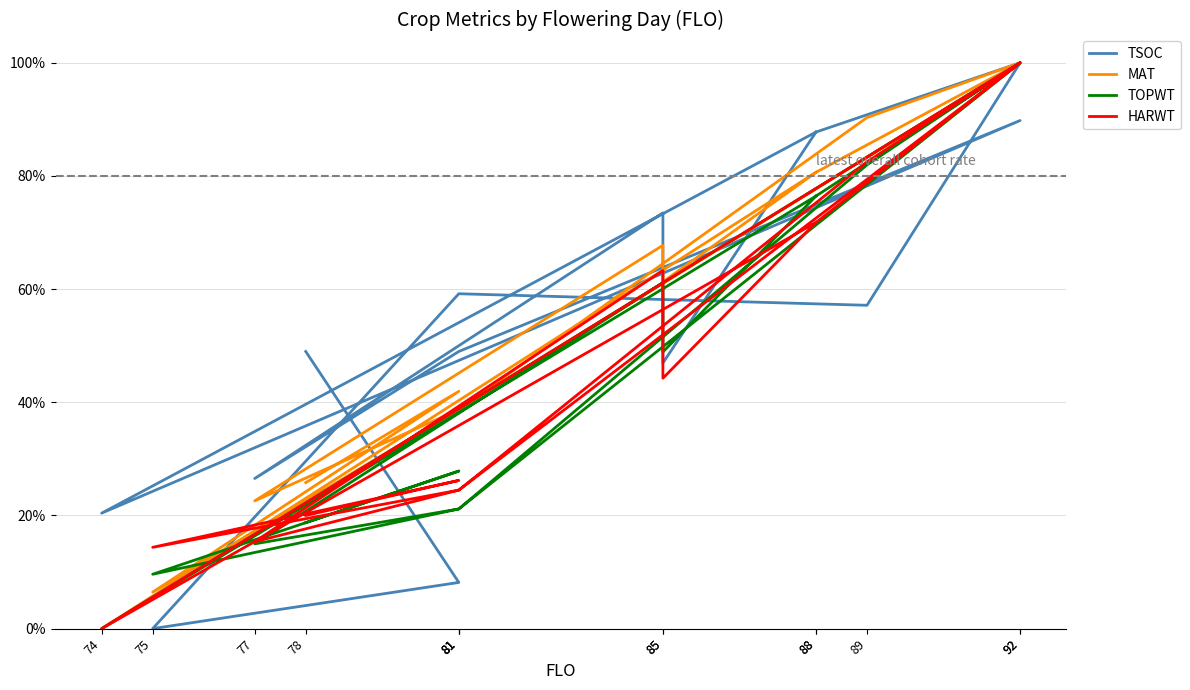

What is the maximum value for TSOC?

1.0